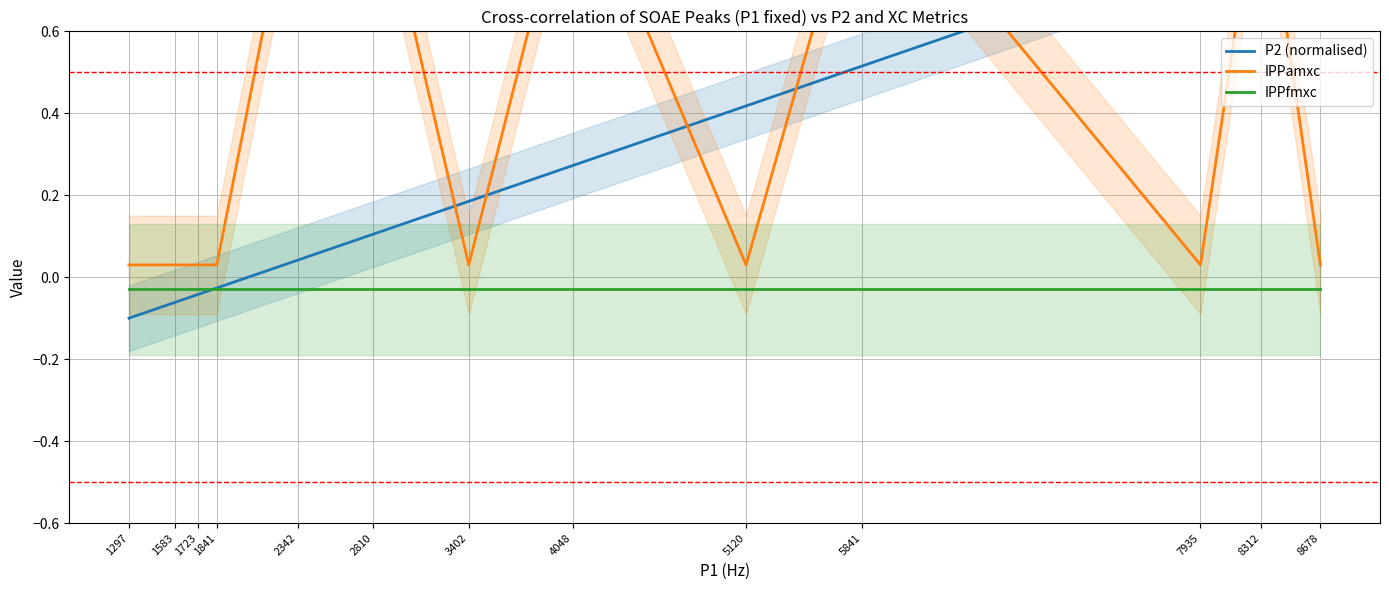

Does the chart have visible grid lines?

Yes